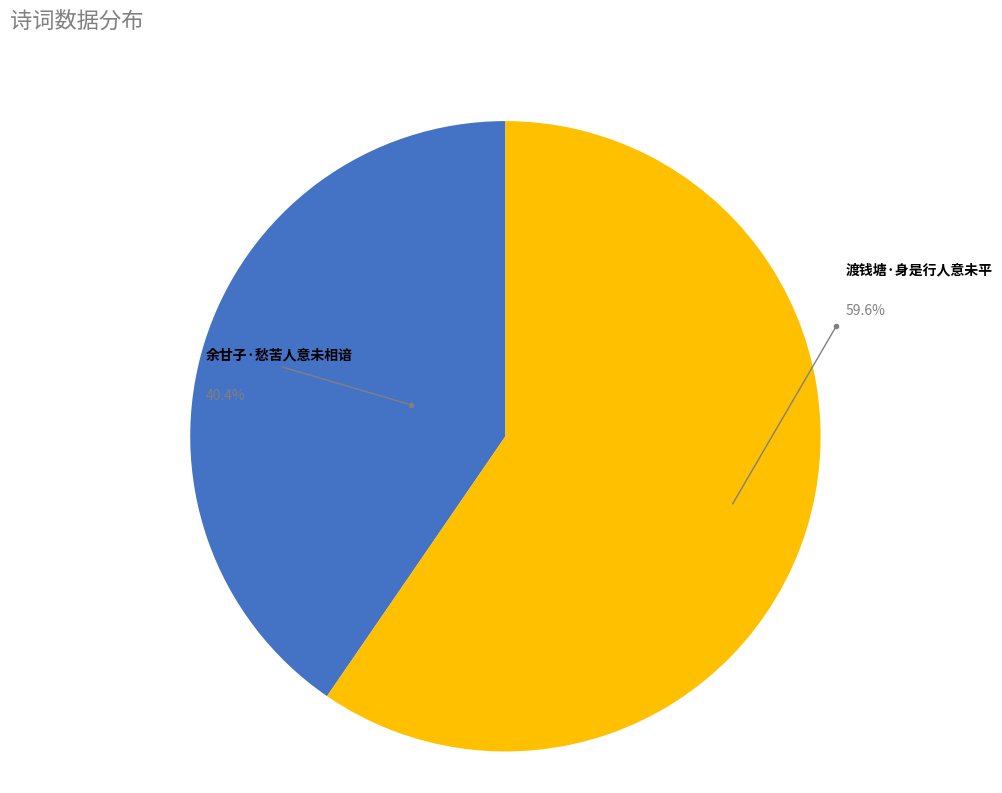

What is the majority slice?

渡钱塘·身是行人意未平